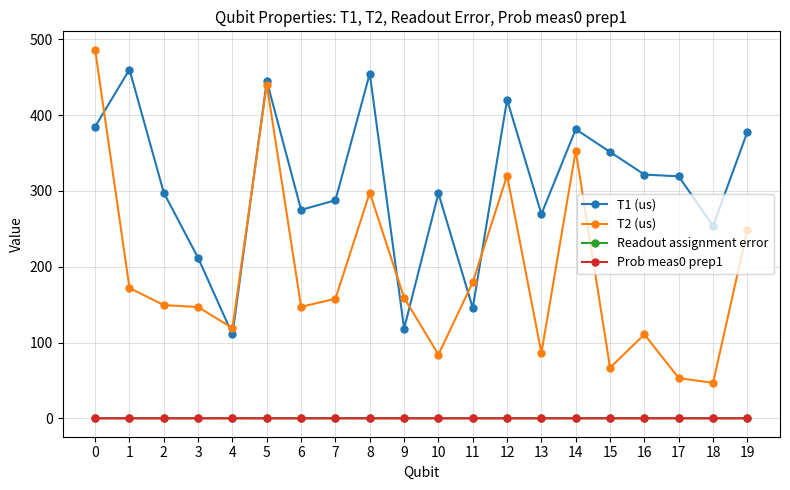

What is the difference between the highest and lowest values at 7?

287.7